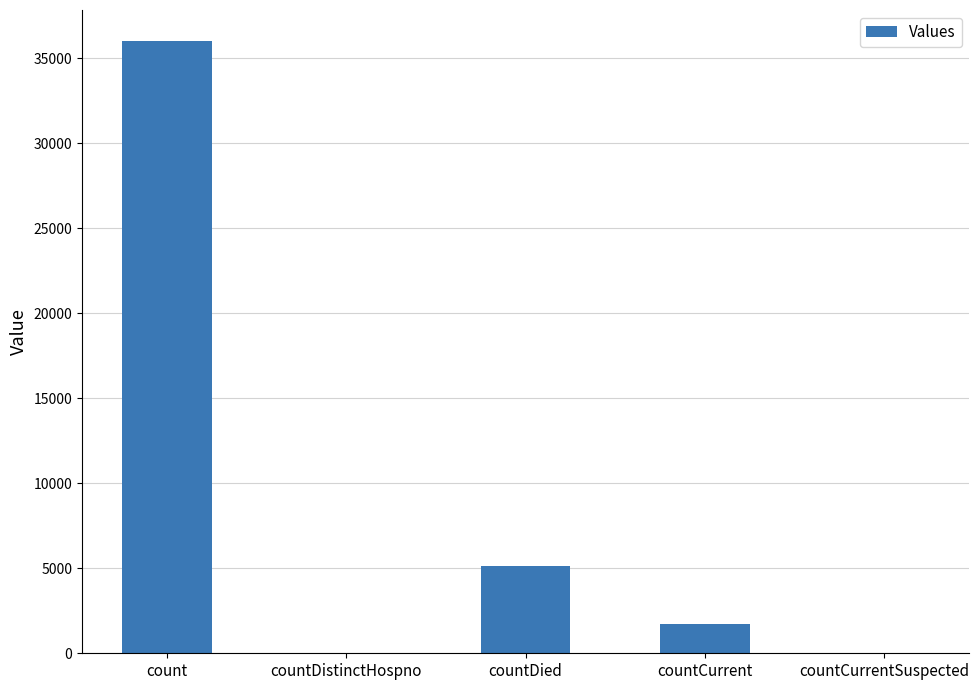

True or false: the data shows 15605 at count.

False